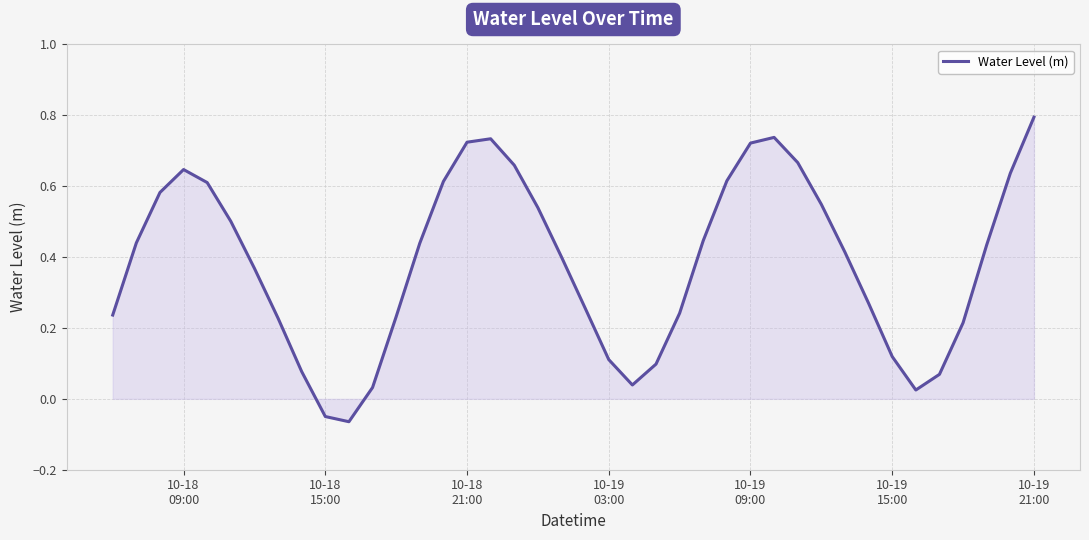

What is the greatest value displayed?

0.8